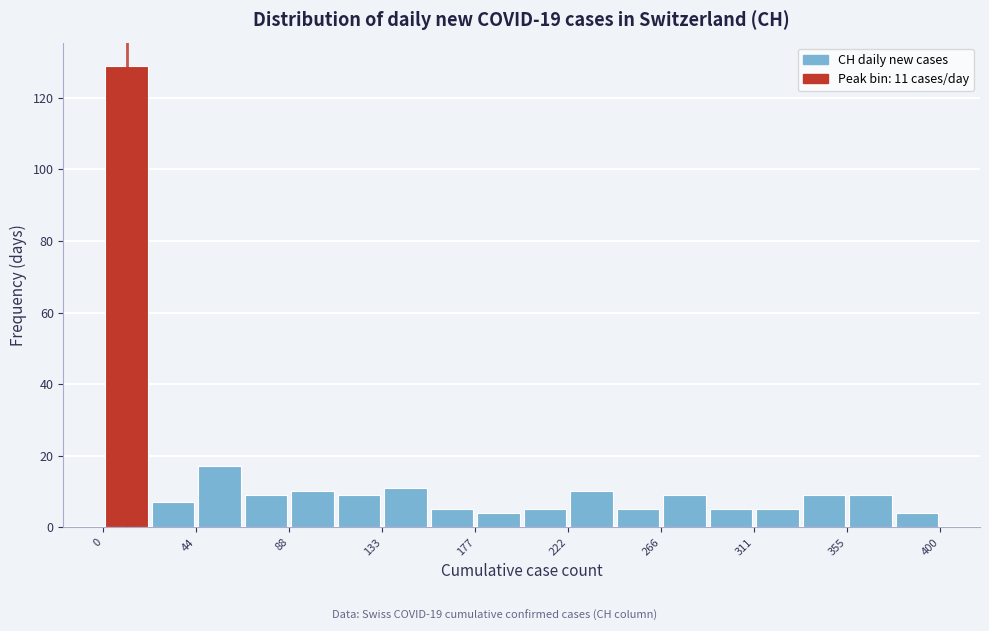

Which range on the x-axis has the tallest bar?

0 to 20